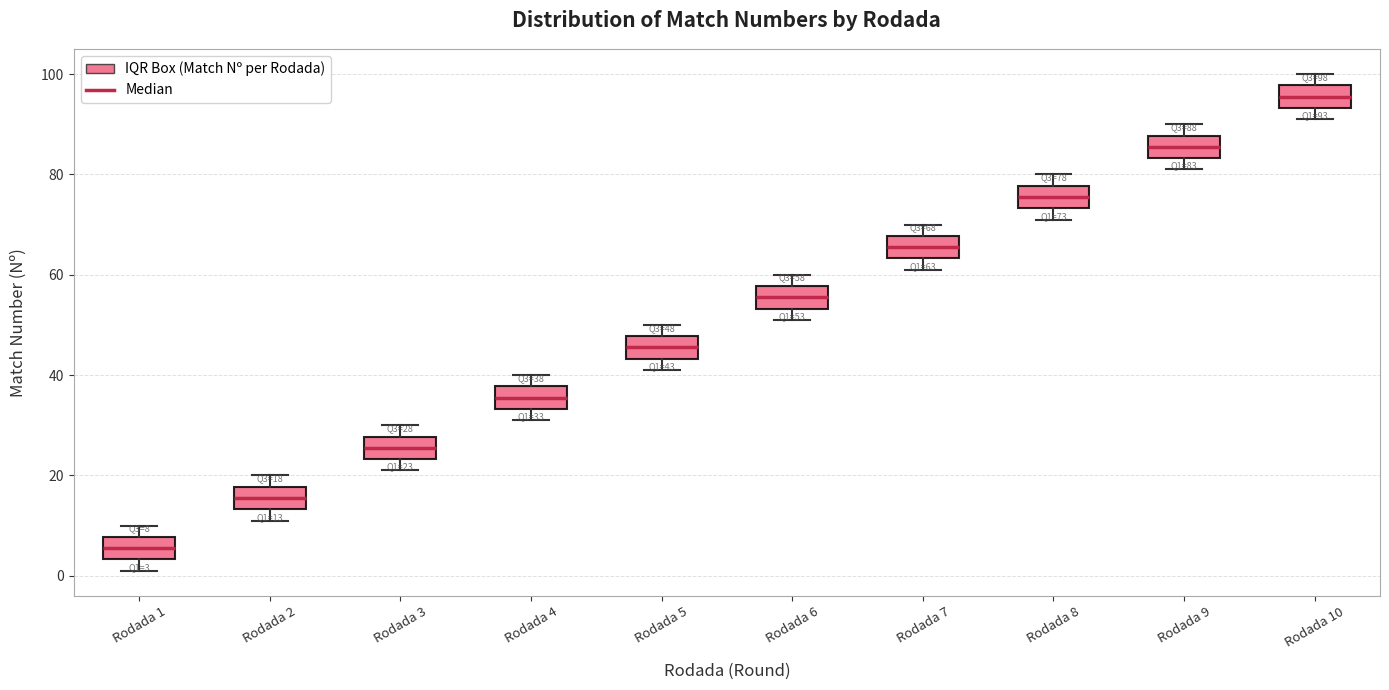

Which box's median line is the highest?

Rodada 10